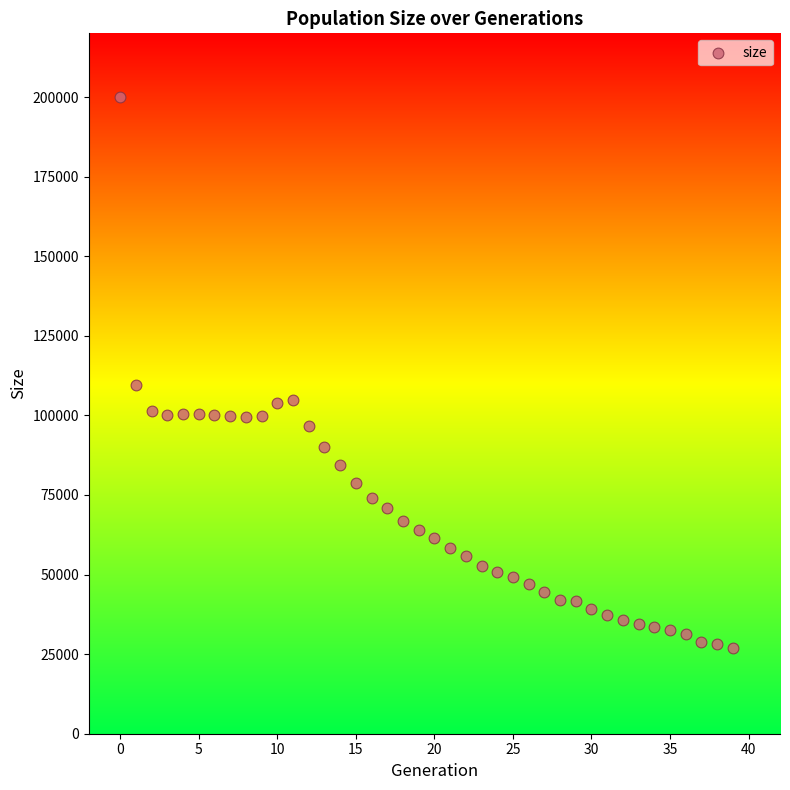

What is the range of Y values (max minus min)?

173256